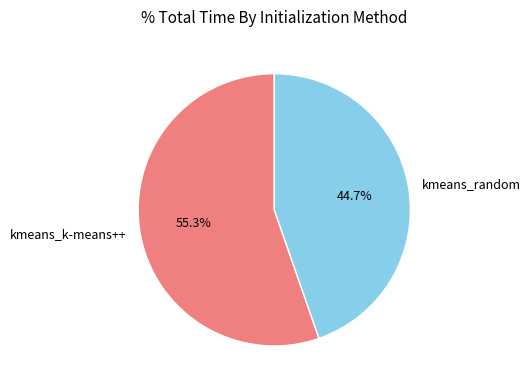

To the nearest percent, what is the difference between the largest and smallest slice percentages?

11%